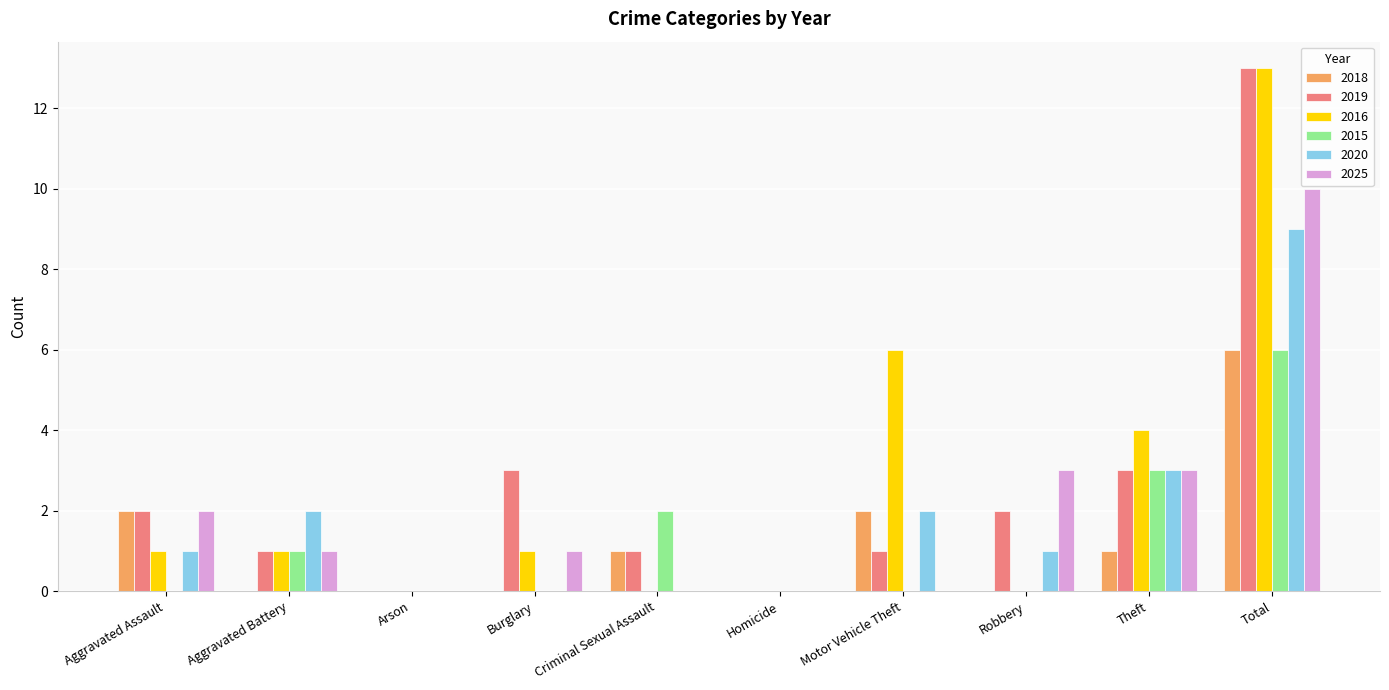

How many groups of bars are there?

10